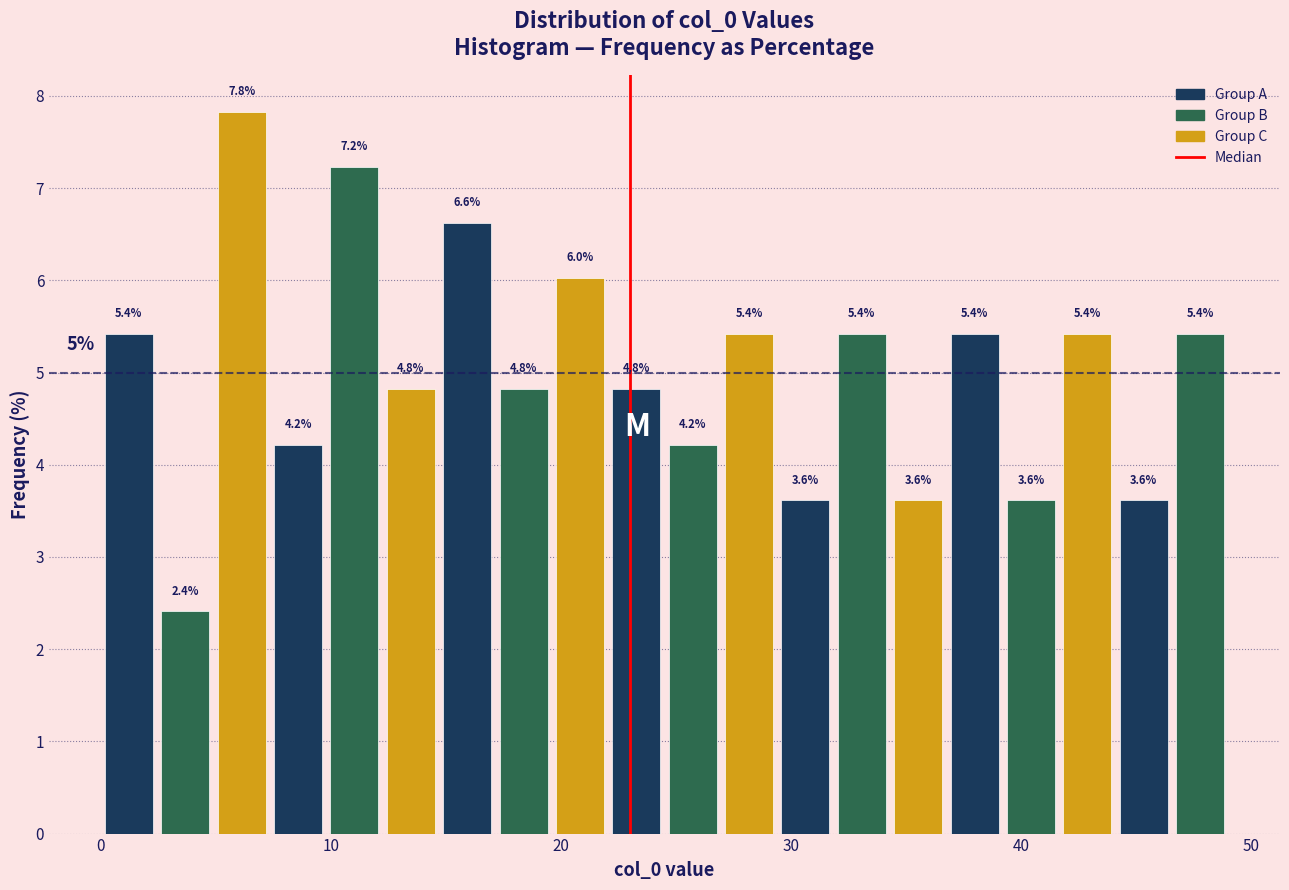

Read against the x-axis, roughly where is the centre of the tallest bar?

6